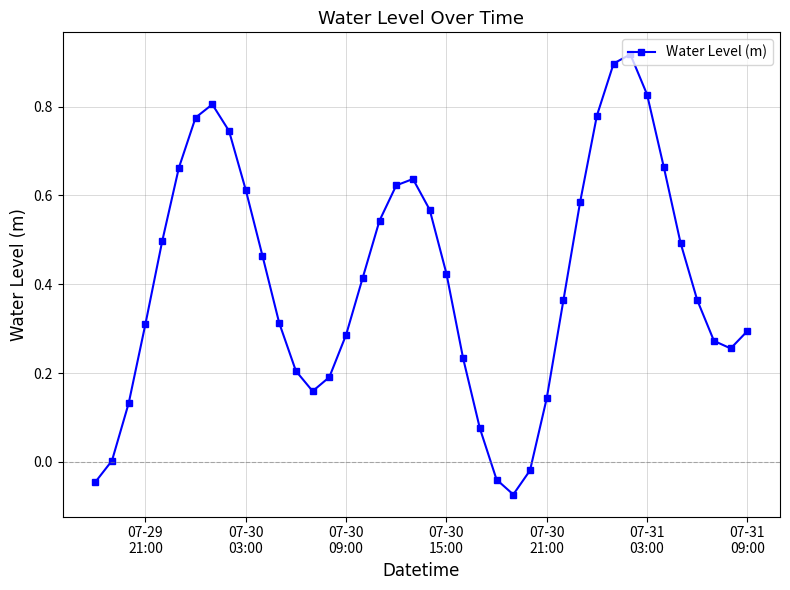

What is the sum of all values?

16.4